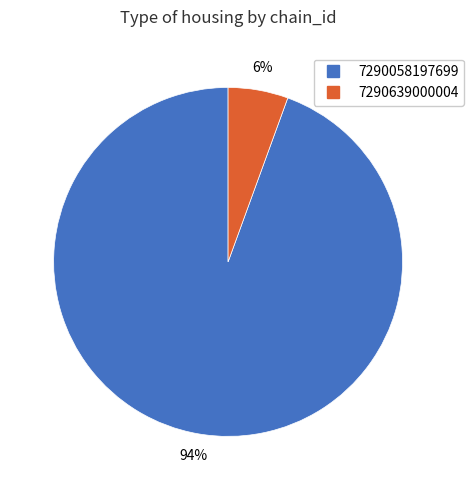

Does any single category account for the majority?

Yes